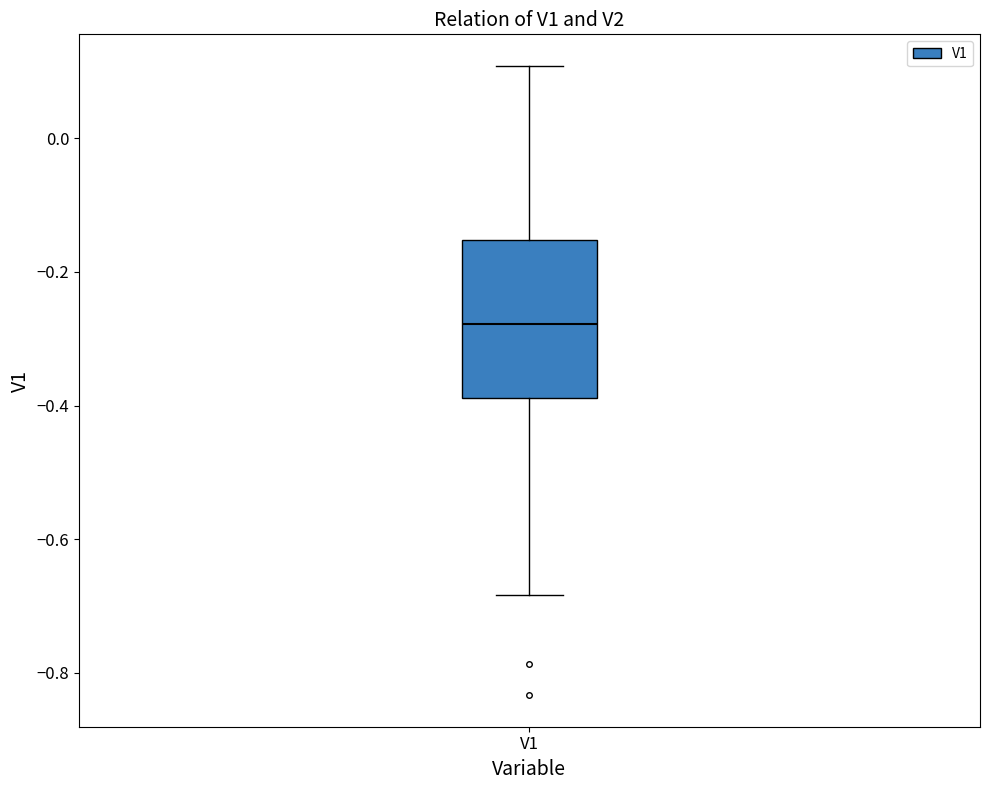

Transcribe this box plot: give where the median line is, the range the box spans, and where the two whiskers end, as read against the y-axis. The values are not printed on the chart, so give them approximately, as read against the axis.

median -0.28, box -0.38 to -0.16, whiskers -0.68 to 0.10